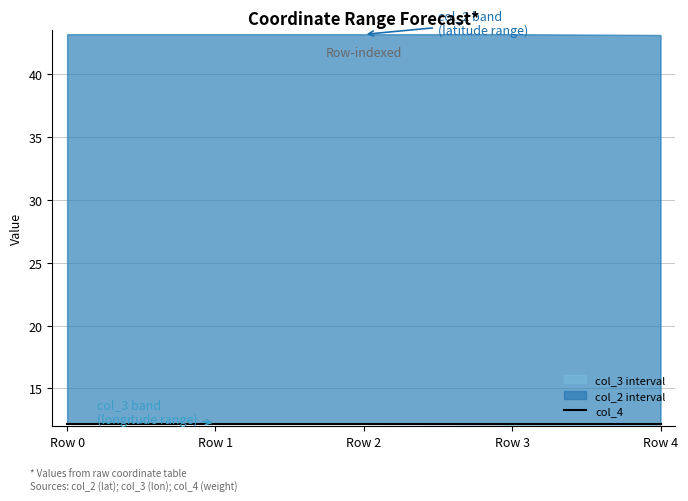

List the series in order of their overall mean, lowest first.

col_4, col_3, col_2